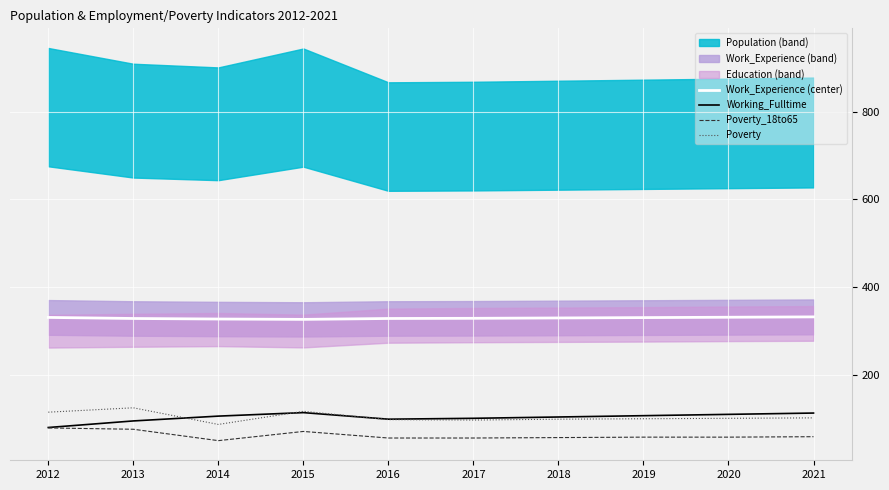

Read the Poverty value at 2018.

98.0